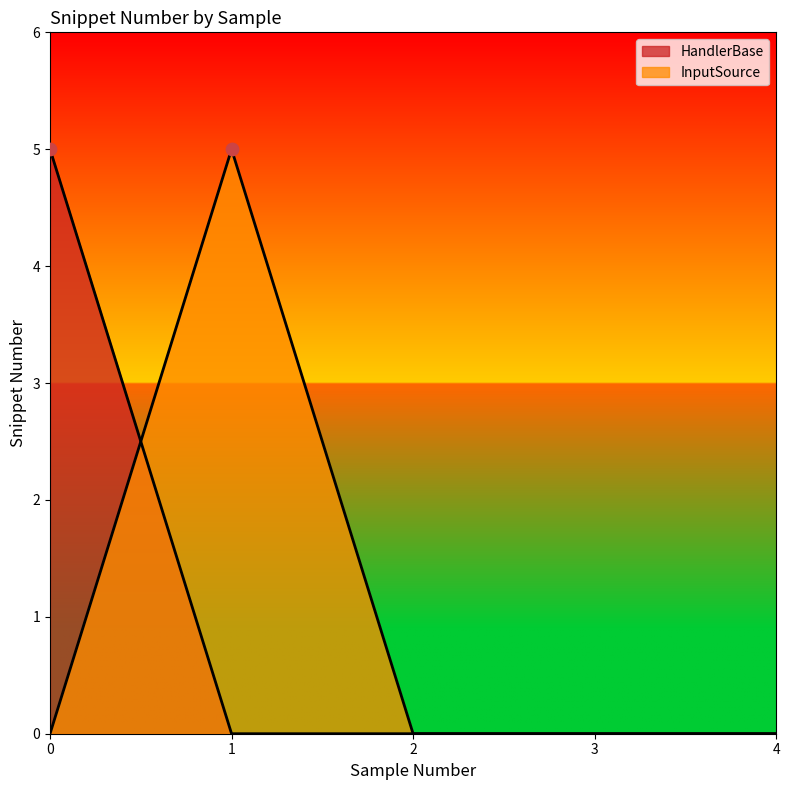

Which series reaches the maximum Y coordinate?

HandlerBase